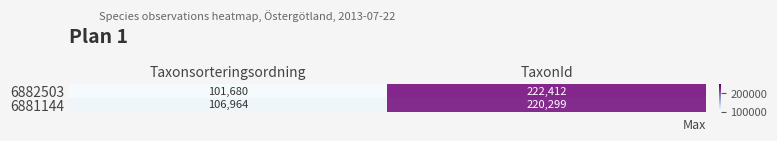

Which series has the widest spread of values?

6882503